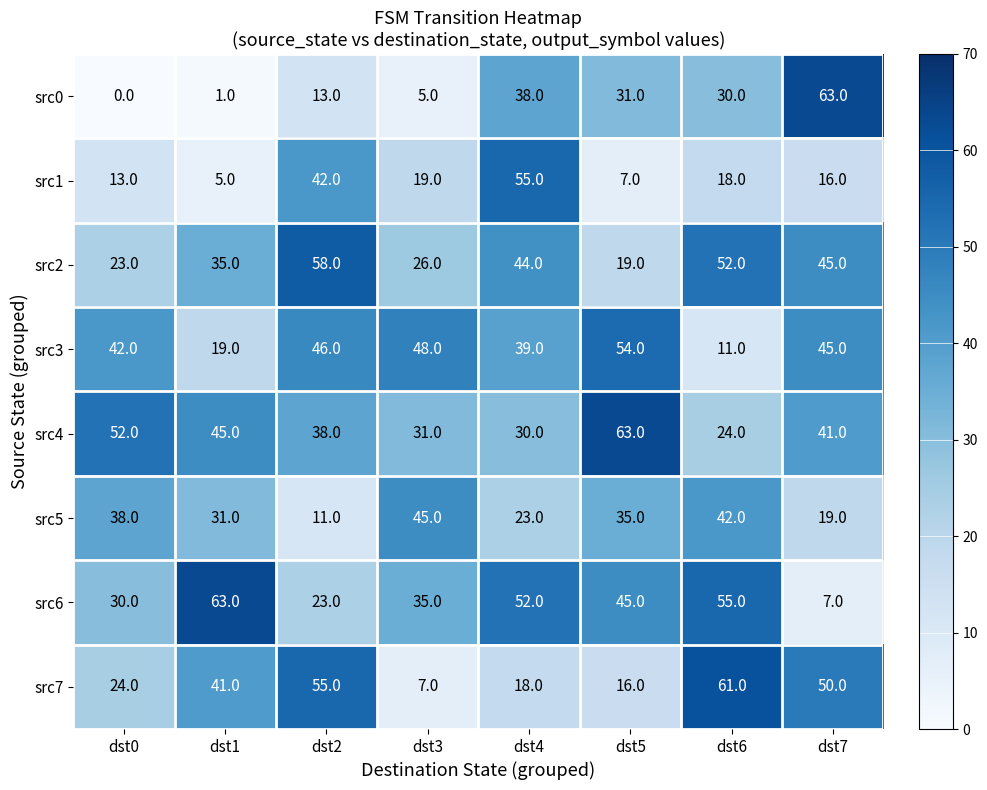

Count the number of categories in the chart.

8